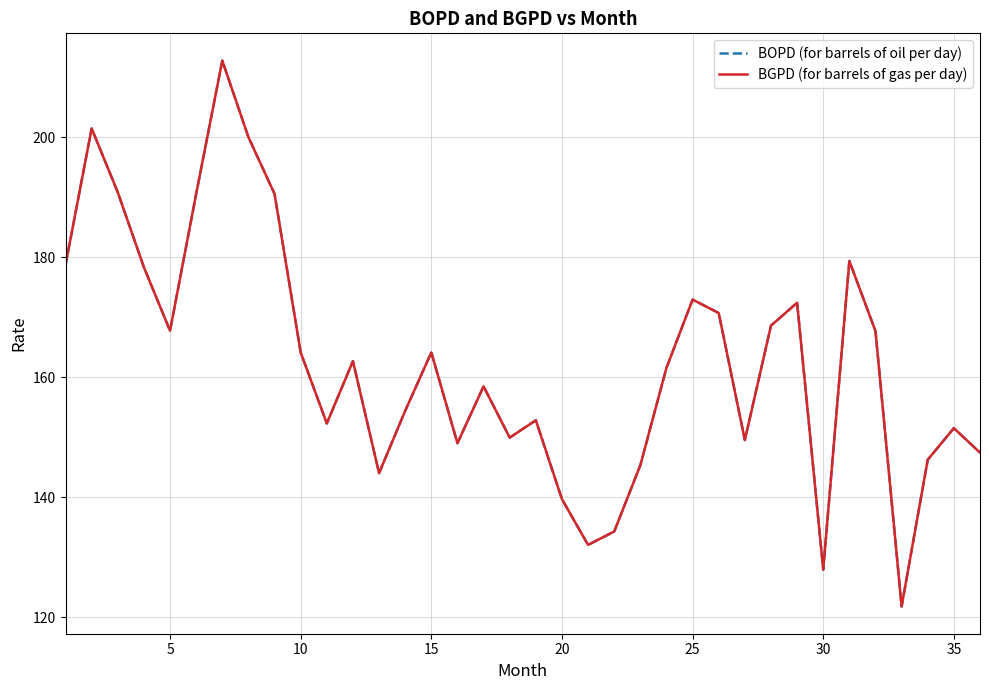

Does the chart have visible grid lines?

Yes